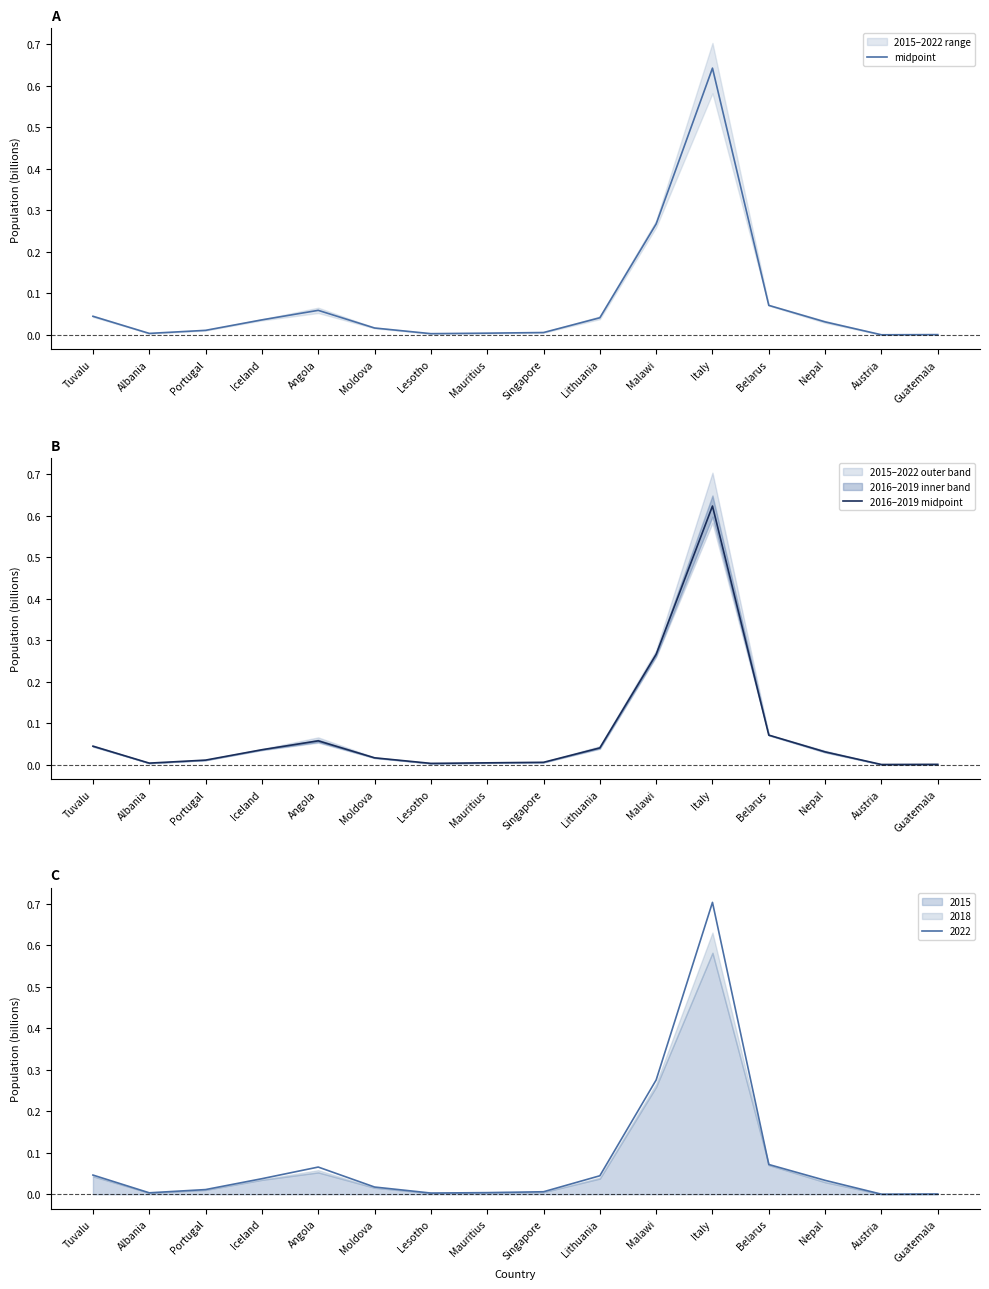

What is the difference between the maximum and minimum values in the midpoint series?

0.6